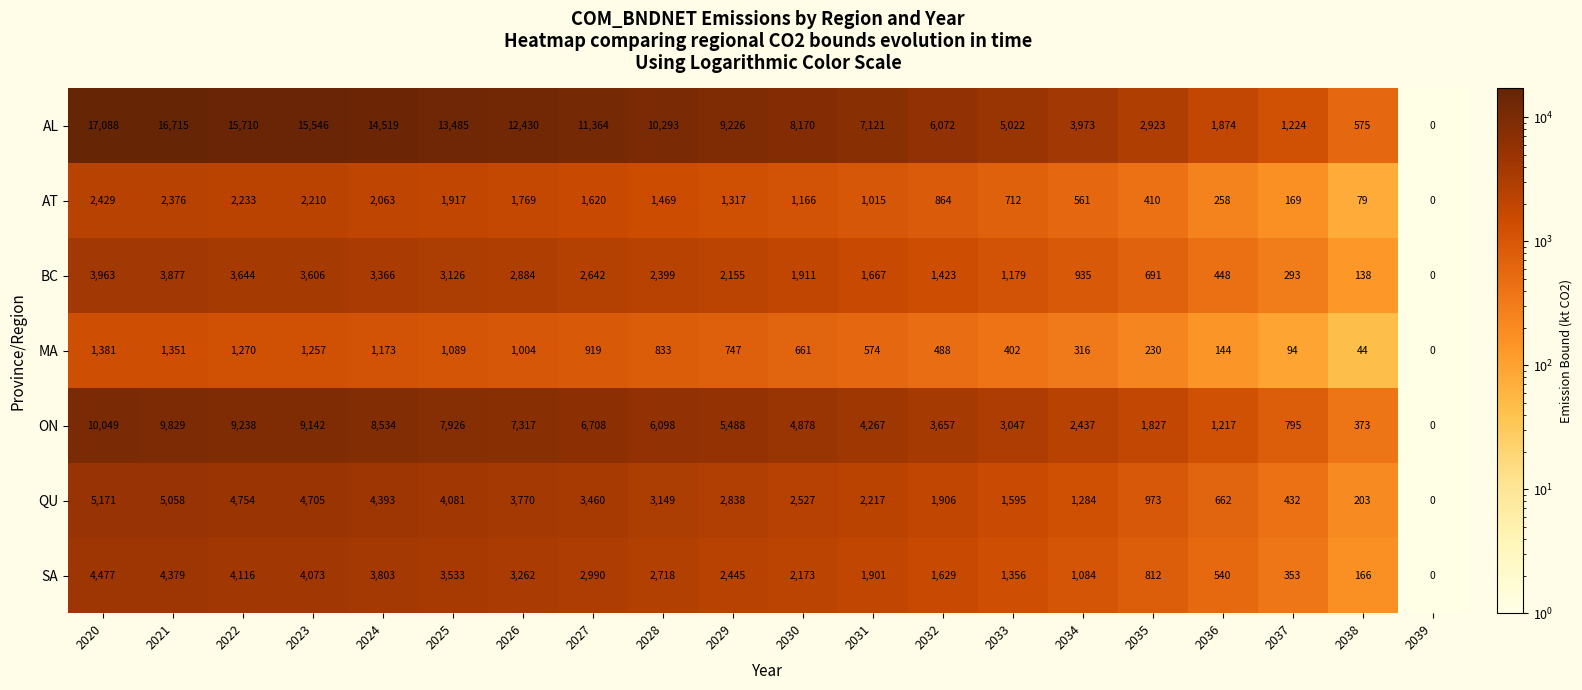

At which label is ON closest to 5024?

2030